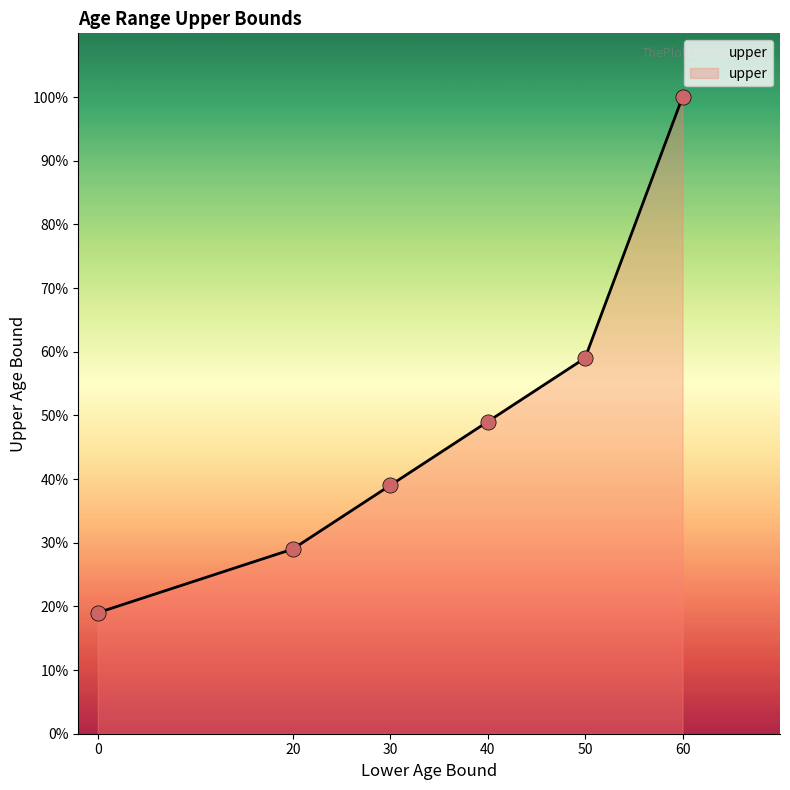

What is the change in value from 0 to 20?

+10